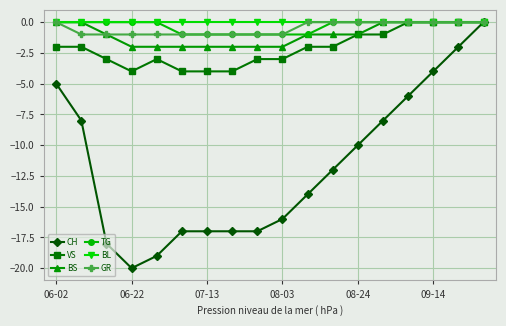

Which series has the largest range (max minus min)?

CH